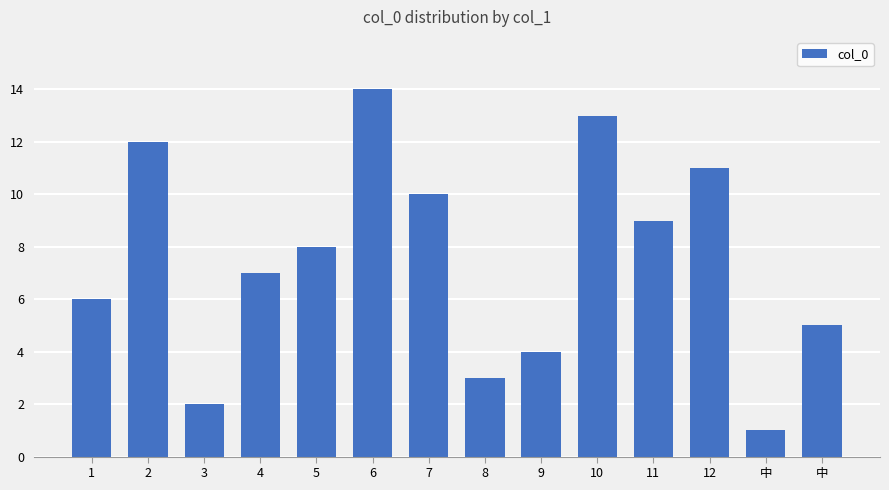

What is the approximate value at 1, to the nearest 5?

5